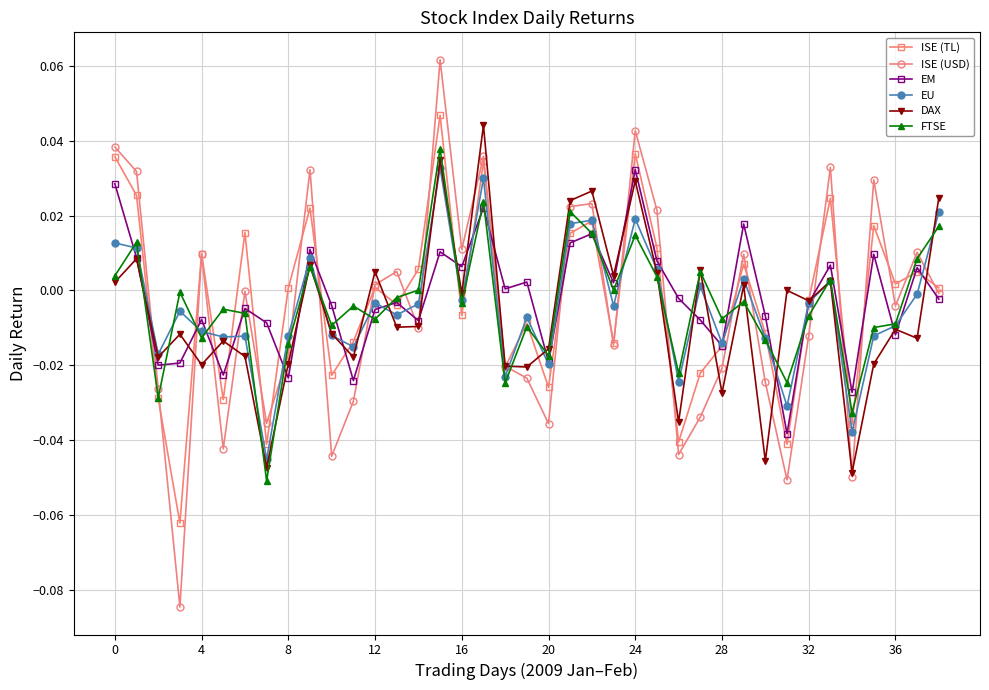

After their last crossing, which series has the higher values: EU or ISE (USD)?

EU